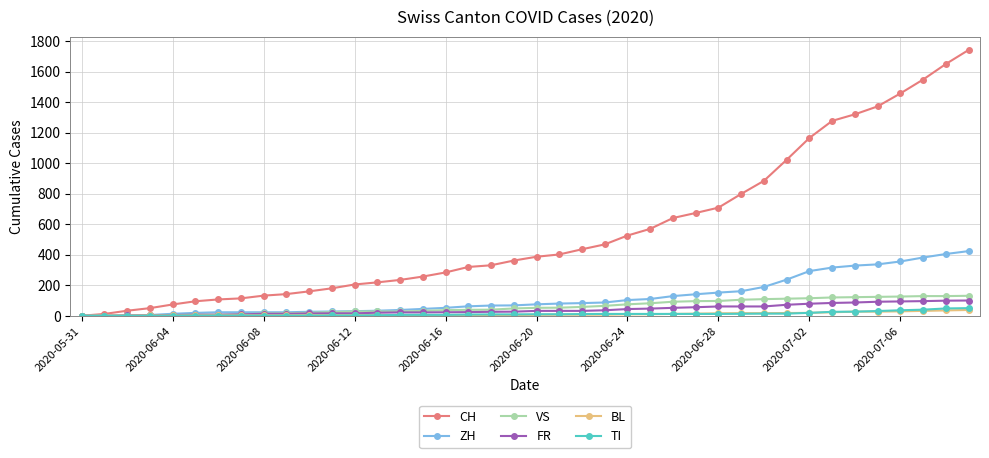

What is the highest value of the BL series?

38